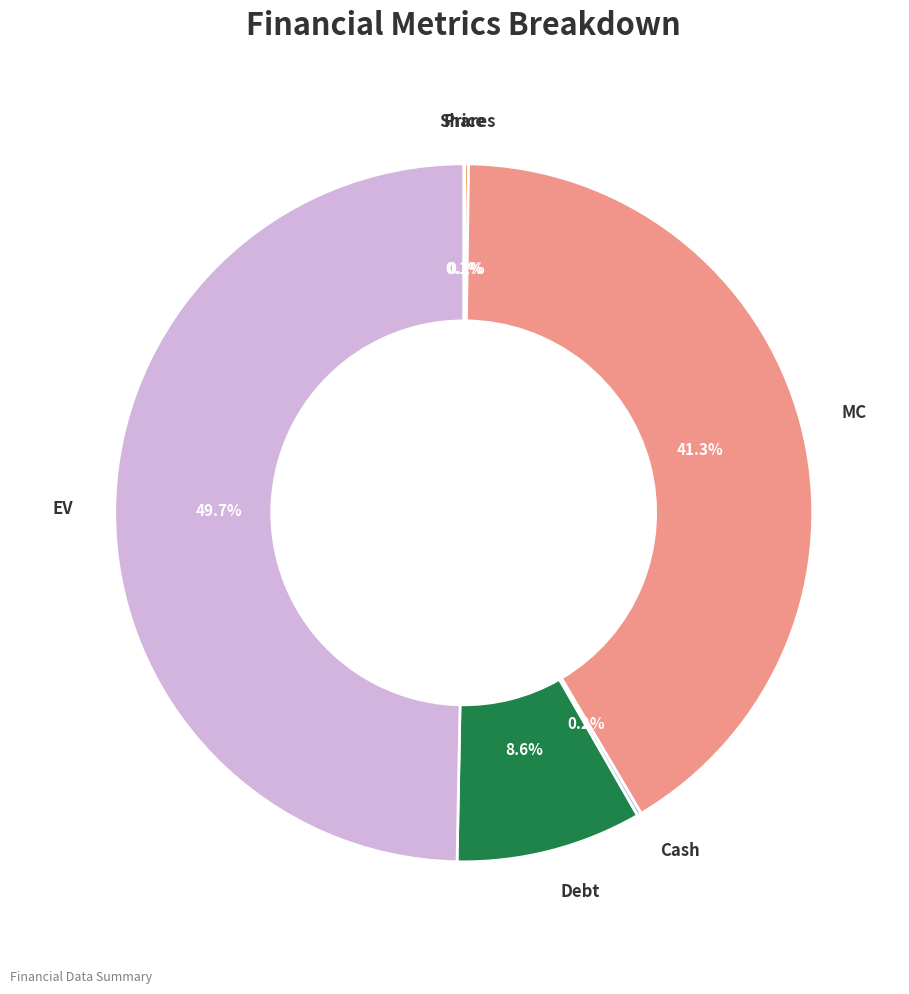

What is the largest slice in the pie chart?

EV